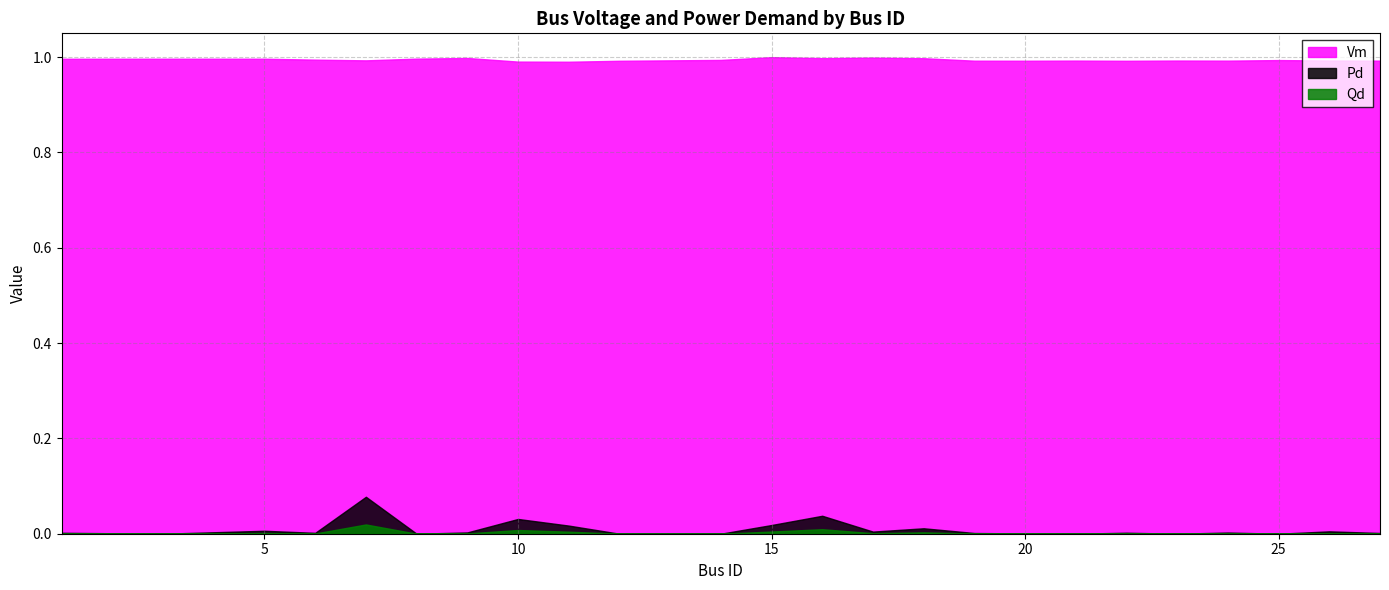

Between 21 and 27, which series saw the biggest shift?

Pd